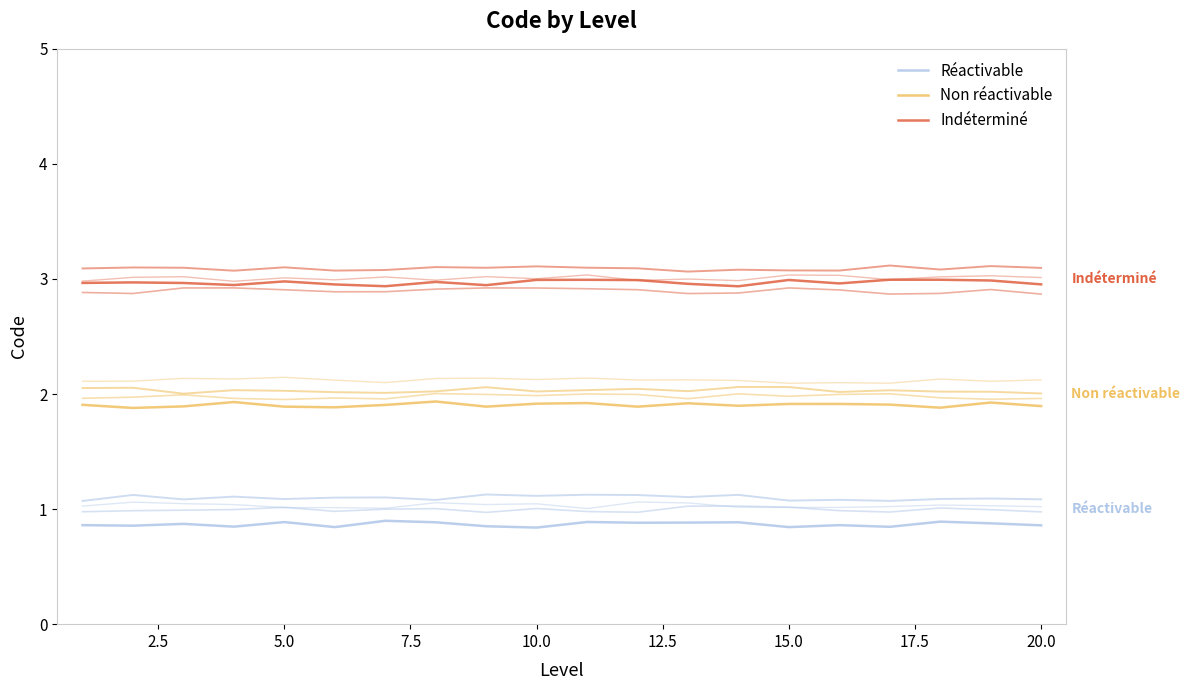

What is the lowest value of the Indéterminé series?

2.9